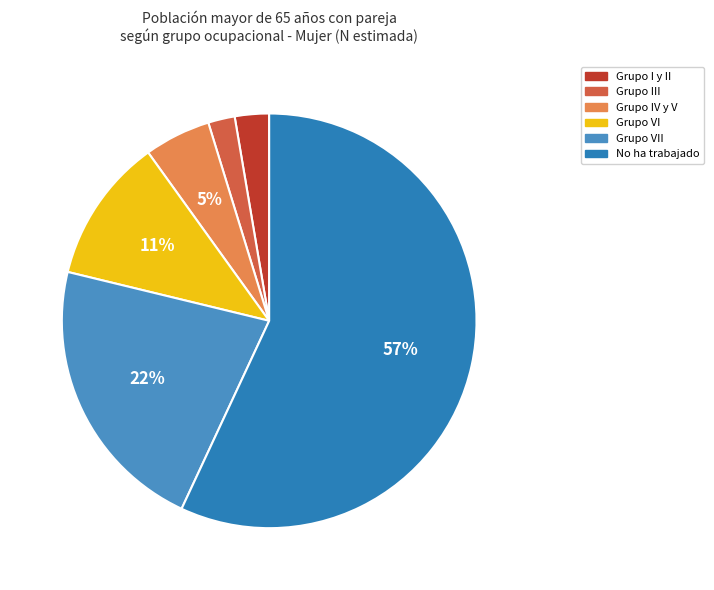

How many slices are in this pie chart?

6